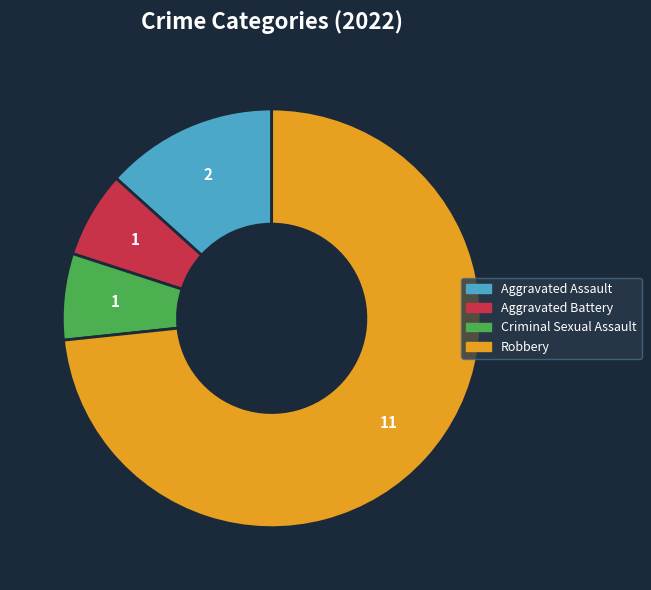

Combined, do Robbery and Criminal Sexual Assault account for over 50%?

Yes